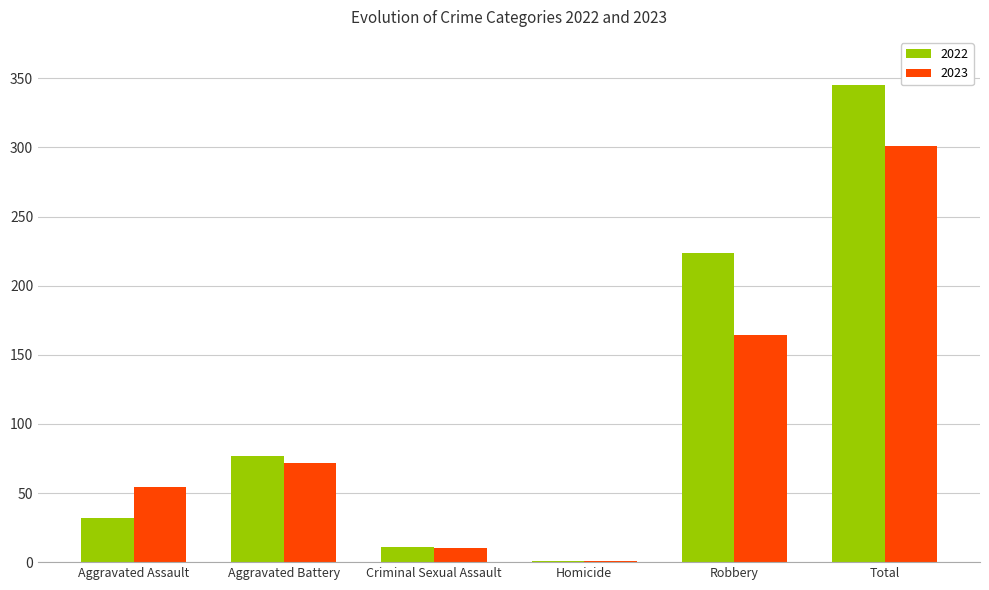

What is the total value across all series at Robbery?

388